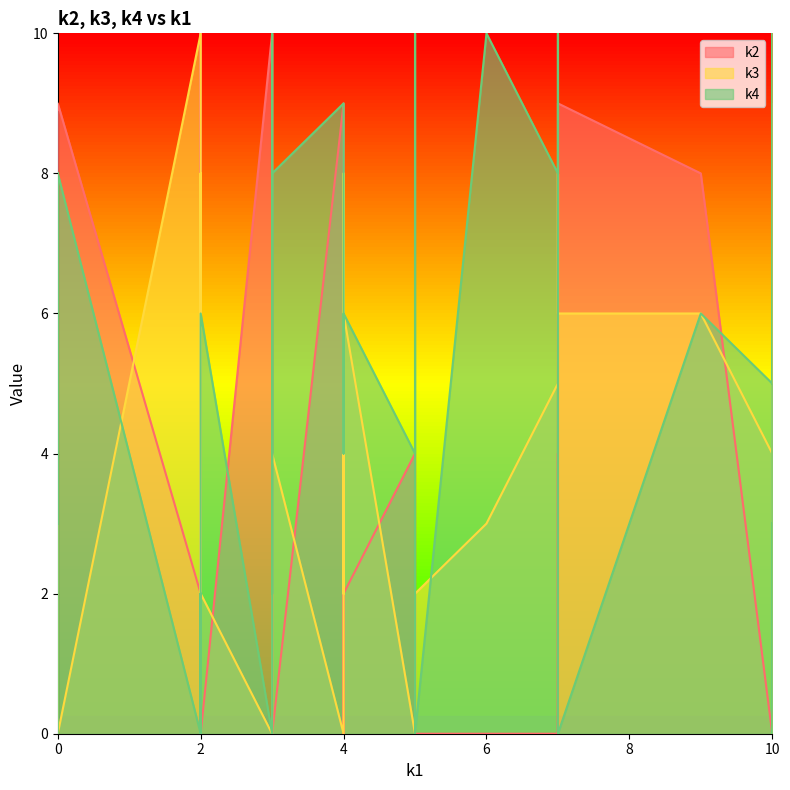

What are all the series names shown in the legend?

k2, k3, k4